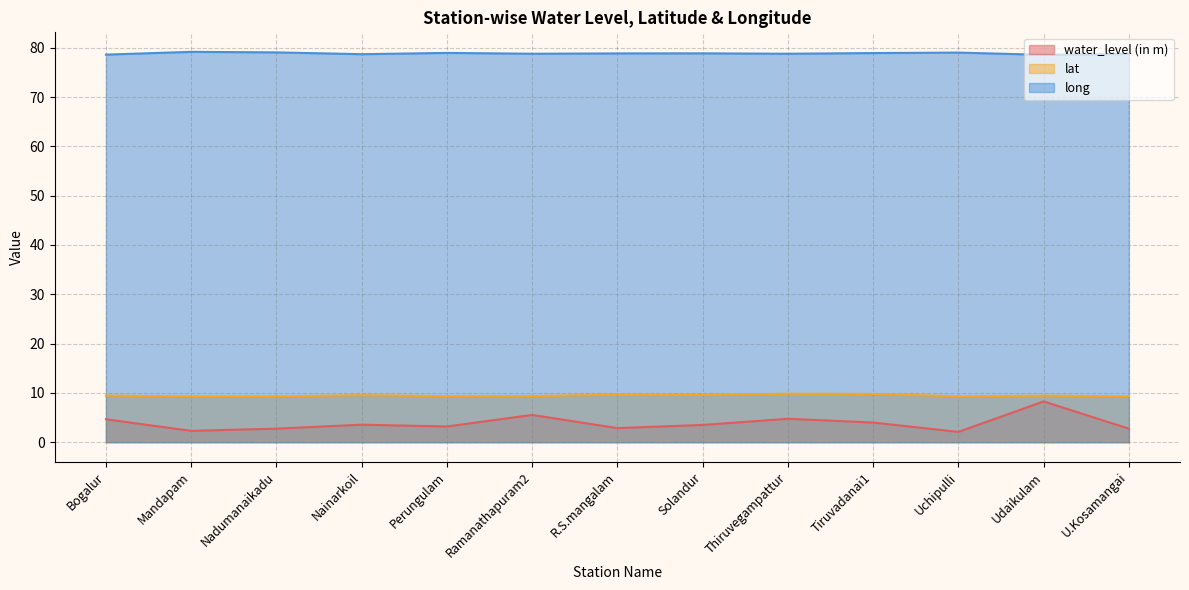

What is the label of the 10th point from the right?

Nainarkoil